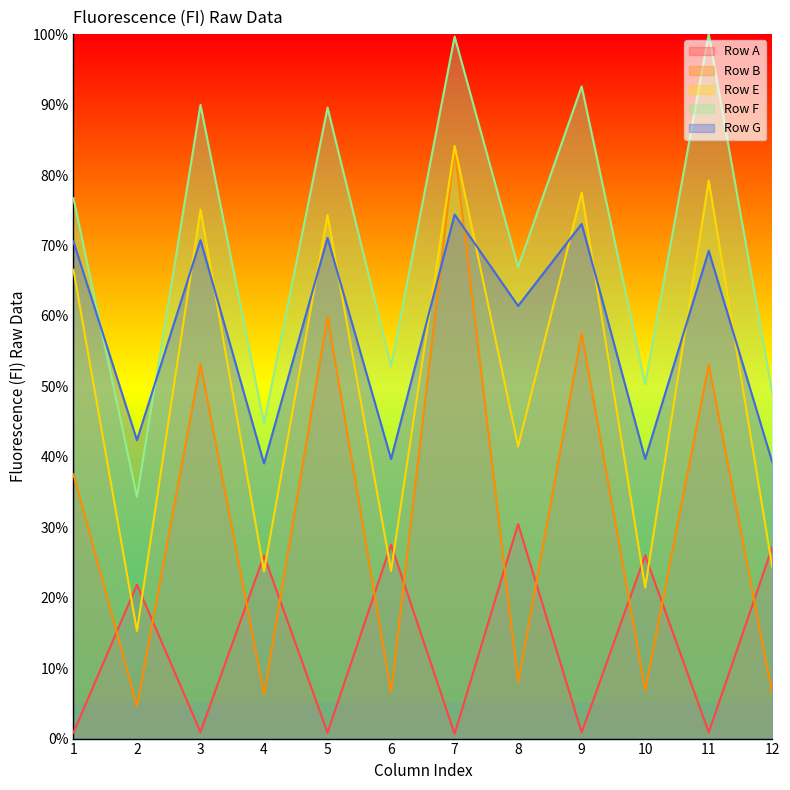

What is the average value of the Row F series?

70.6